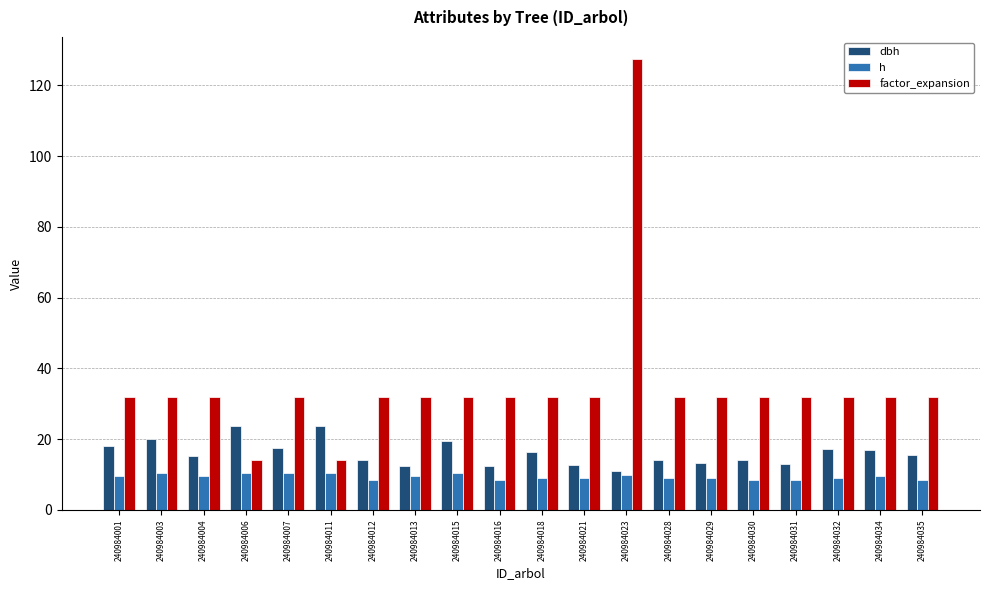

The factor_expansion series shows 31.8 at 240984013. True or false?

True